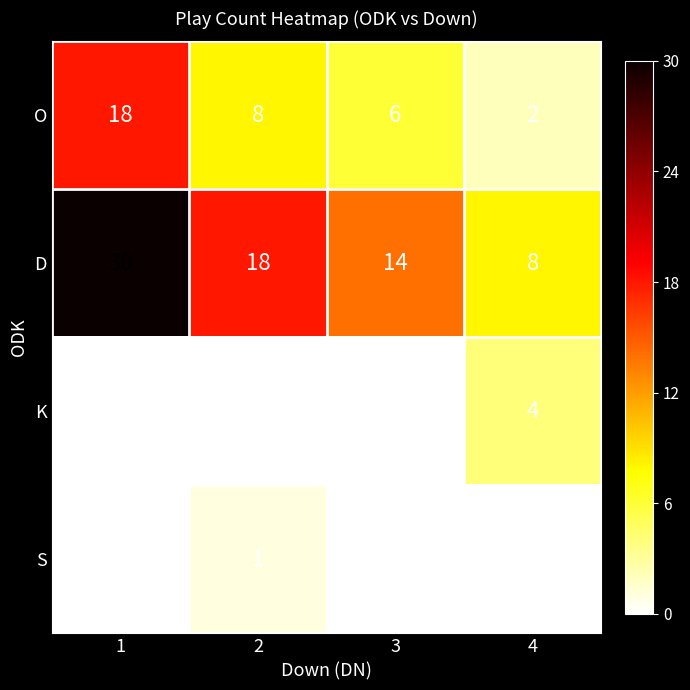

The S series shows 1 at 2. True or false?

True